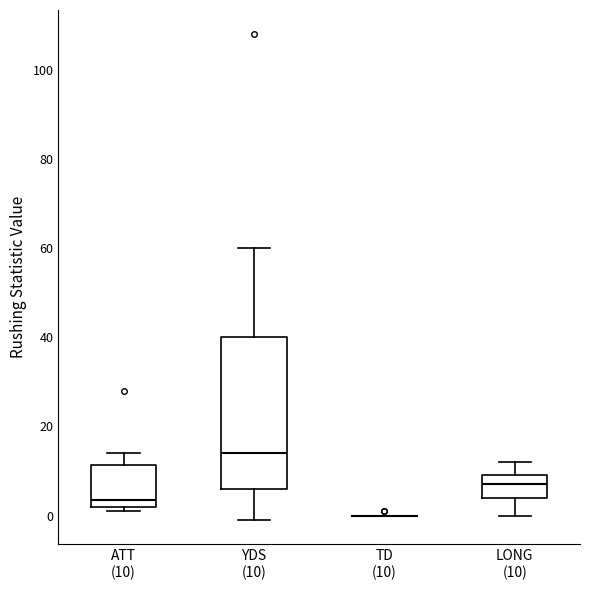

Reading left to right, read every box against the y-axis: the position of its median line, the range the box covers, and the ends of its whiskers. The values are not printed on the chart, so give them approximately, as read against the axis.

ATT (10): median 4, box 2 to 12, whiskers 2 (just below the box's lower edge) to 14
YDS (10): median 14, box 6 to 40, whiskers 0 to 60
TD (10): box collapsed to a line at 0, whiskers 0 to 0
LONG (10): median 8, box 4 to 10, whiskers 0 to 12